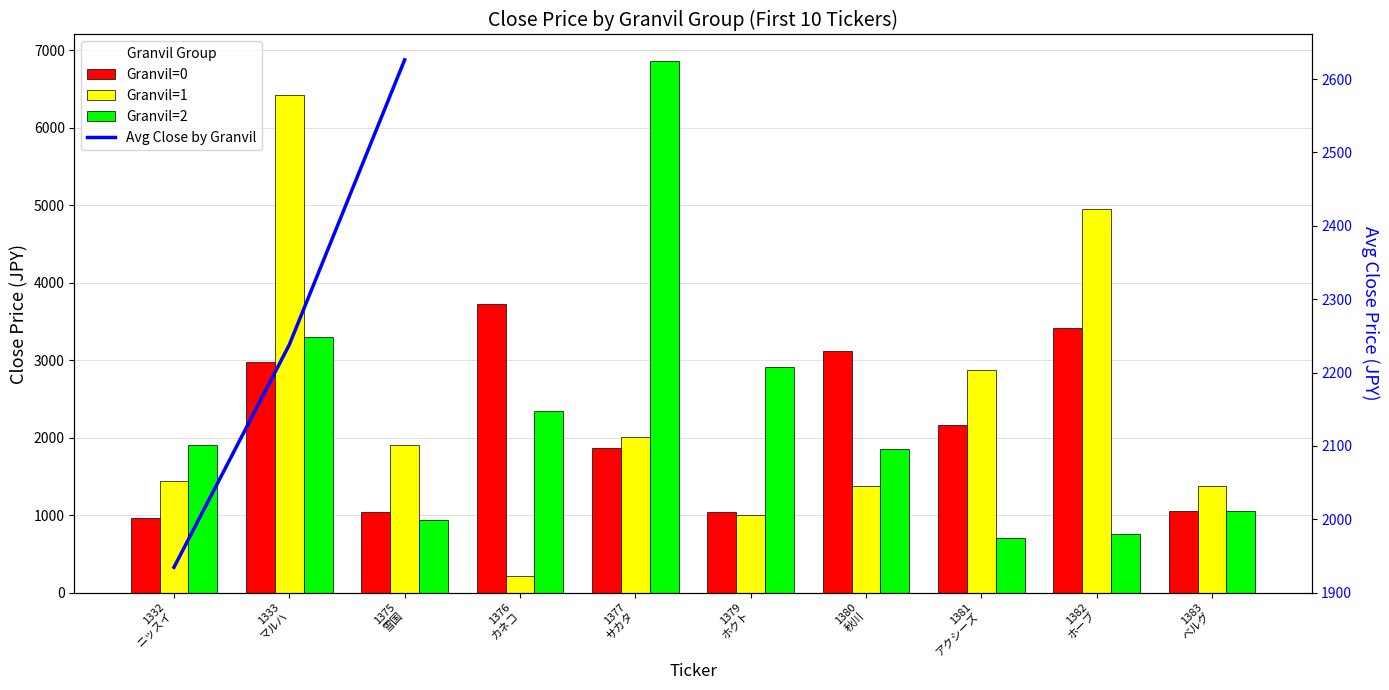

What is the value of the Granvil=1 bar at the 10th from the left?

1379.0